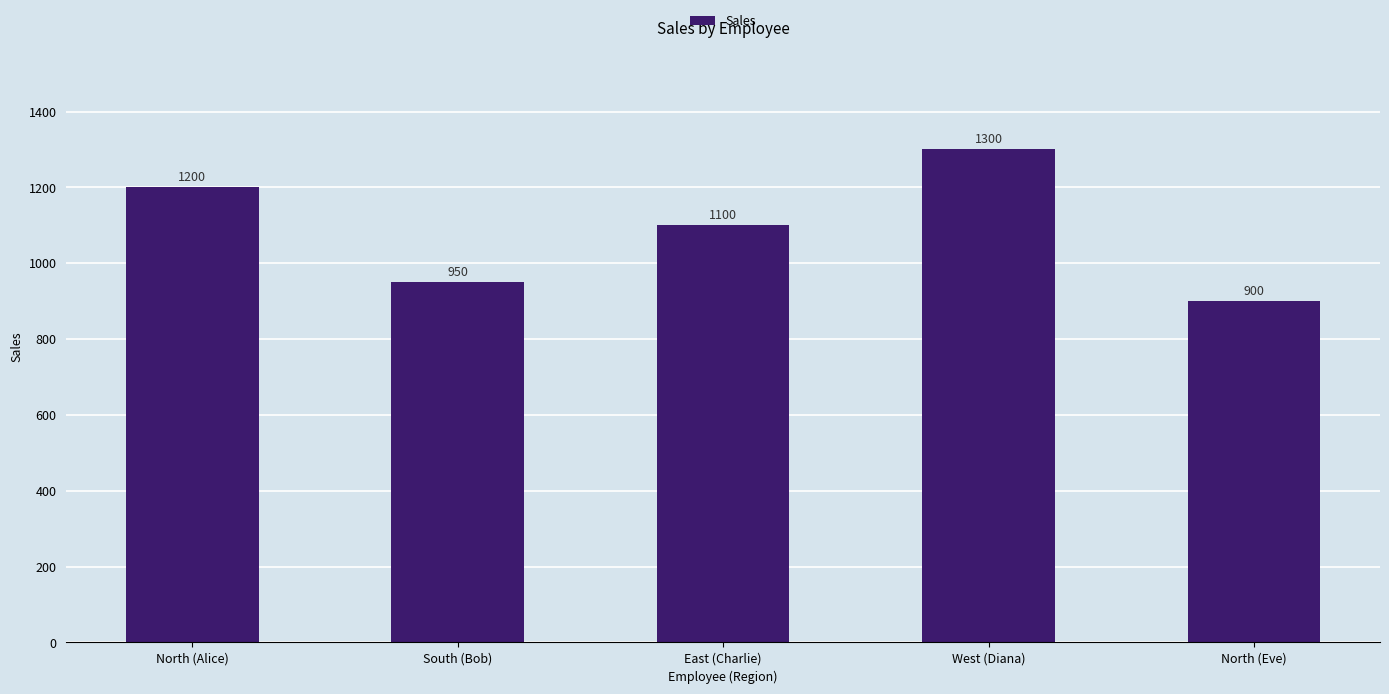

List the labels in order of value, largest first.

West (Diana), North (Alice), East (Charlie), South (Bob), North (Eve)